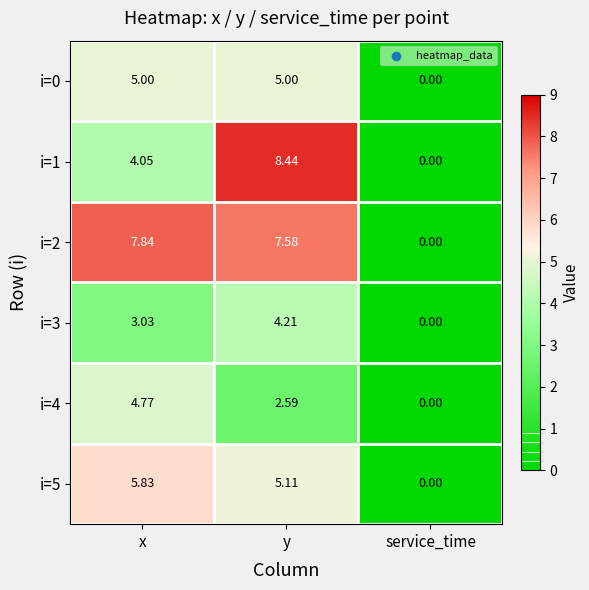

How many data points does each series have?

3